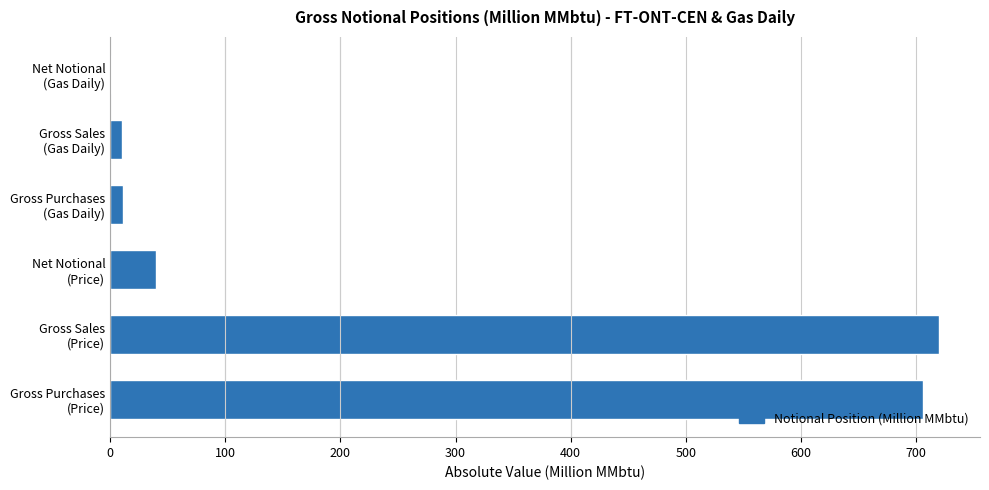

Are the bars horizontal?

Yes